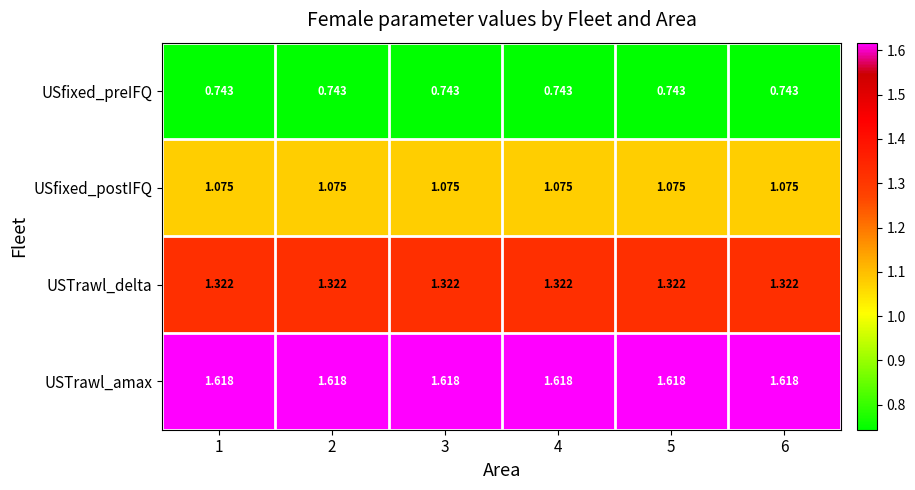

Rank the series by their average value, from lowest to highest.

USfixed_preIFQ, USfixed_postIFQ, USTrawl_delta, USTrawl_amax